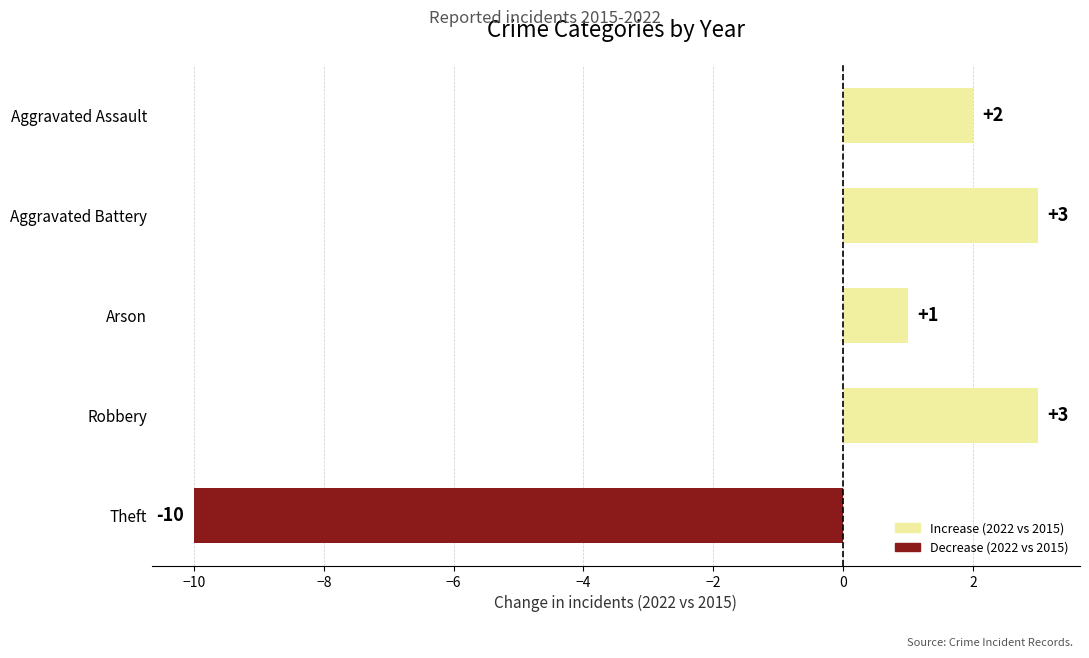

Read the value at Theft, to the nearest 10.

-10